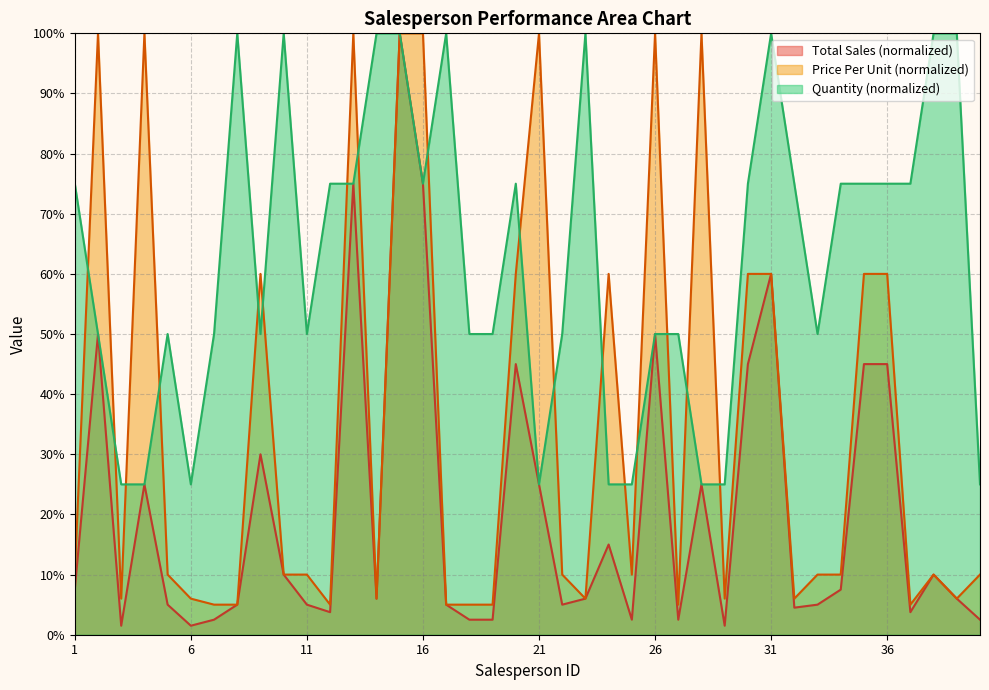

What is the sum of the Quantity values at 2 and 6?

75.0